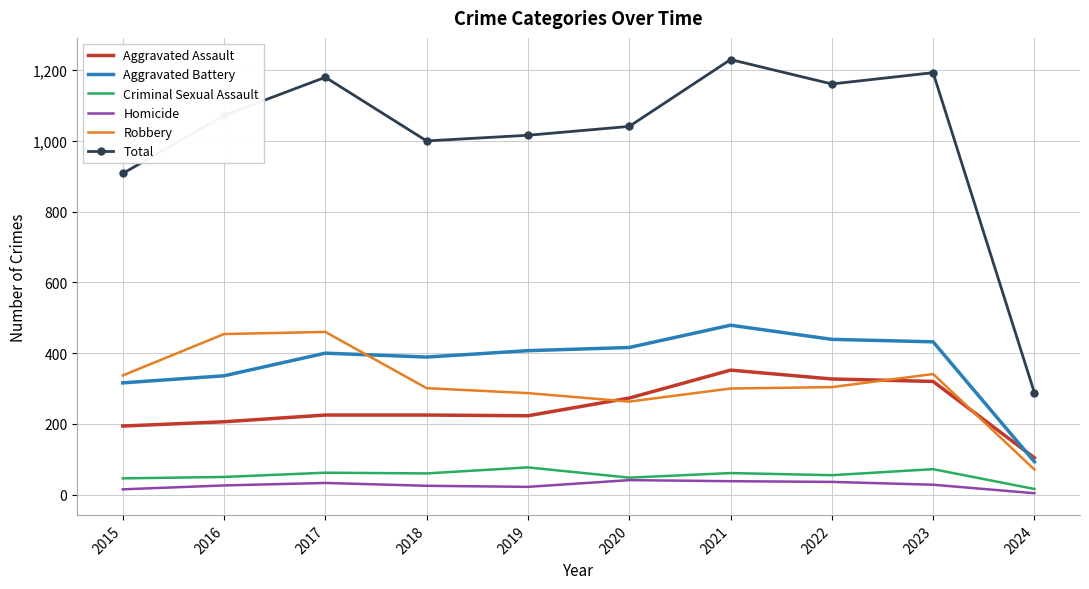

At which label does Robbery reach its minimum?

2024